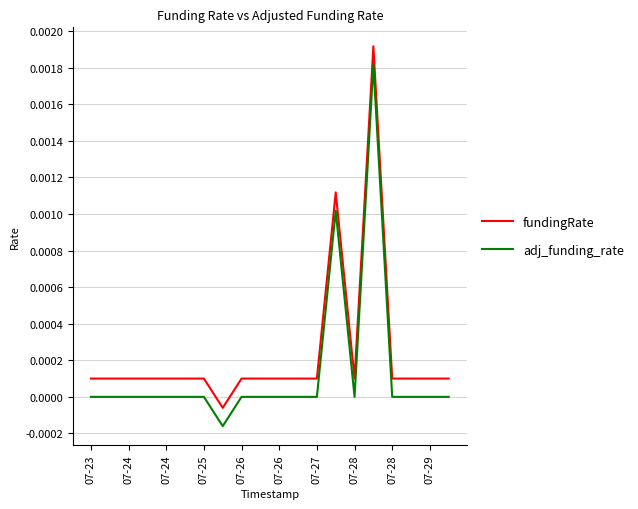

List the series in order of their overall mean, highest first.

fundingRate, adj_funding_rate